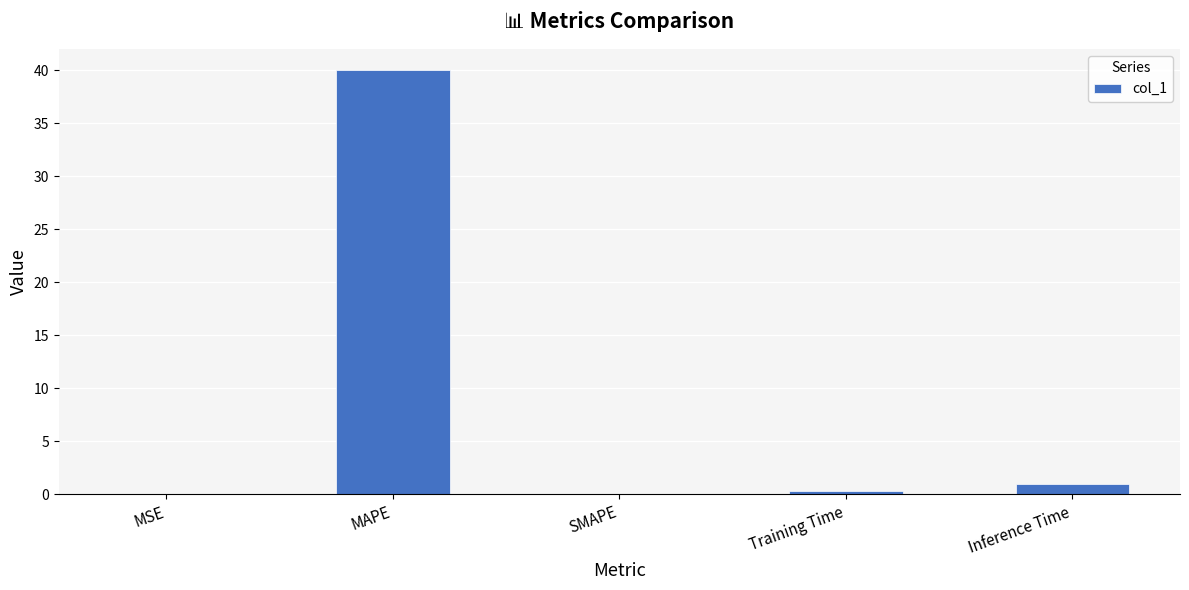

Between SMAPE and Inference Time, which is larger?

Inference Time